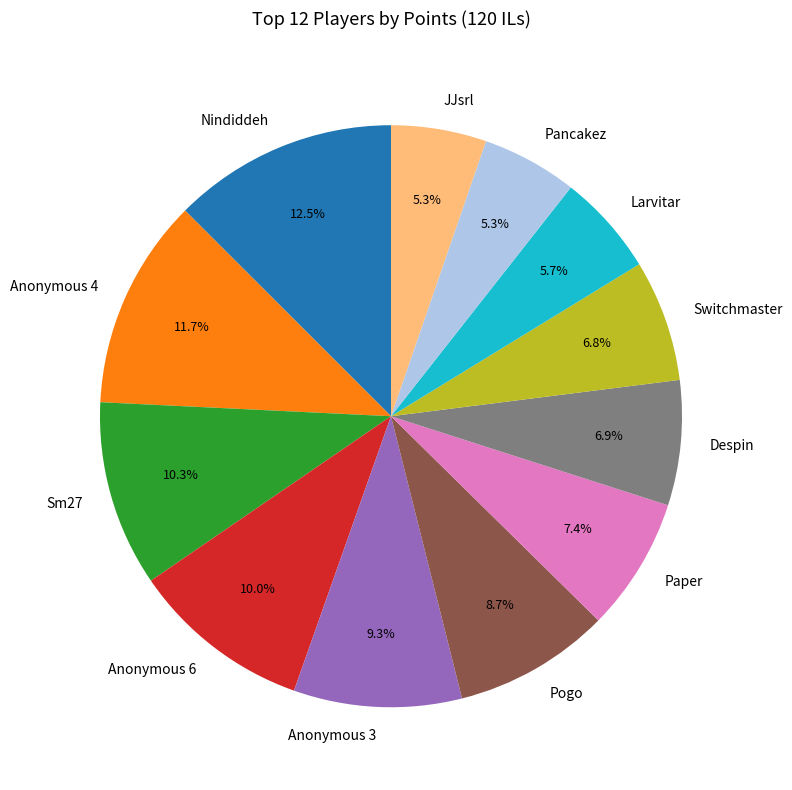

Does Anonymous 4 account for over 50% of the chart?

No